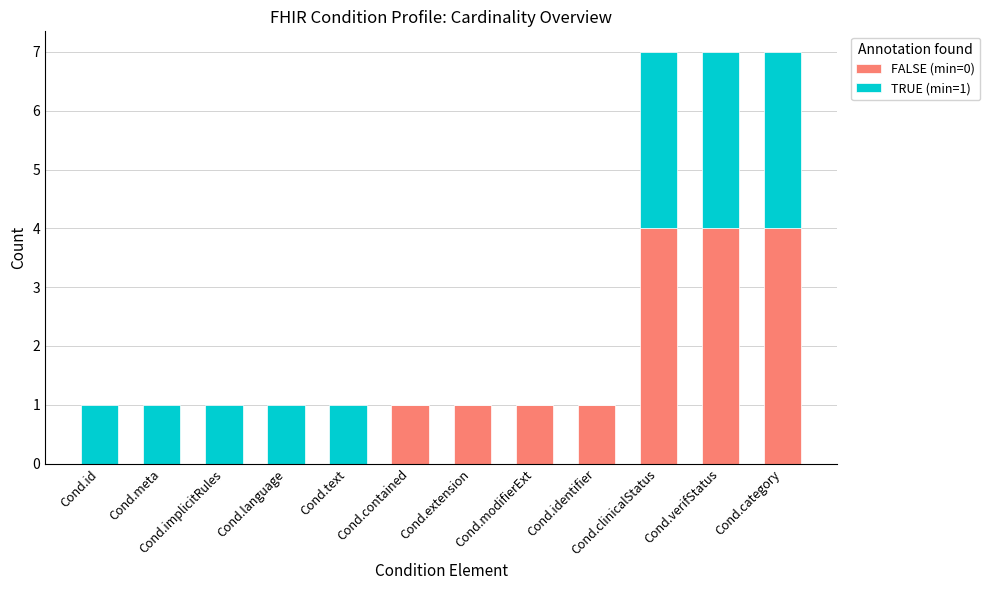

True or false: FALSE (min=0) has a value of 4 at Cond.clinicalStatus.

True